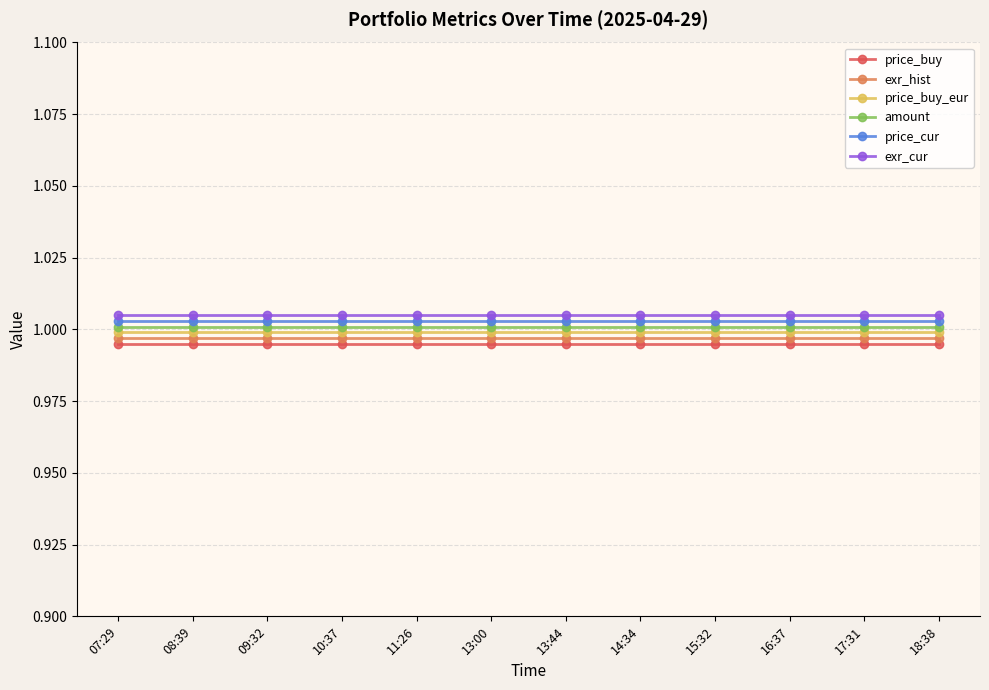

True or false: exr_cur and price_buy cross at least once.

False